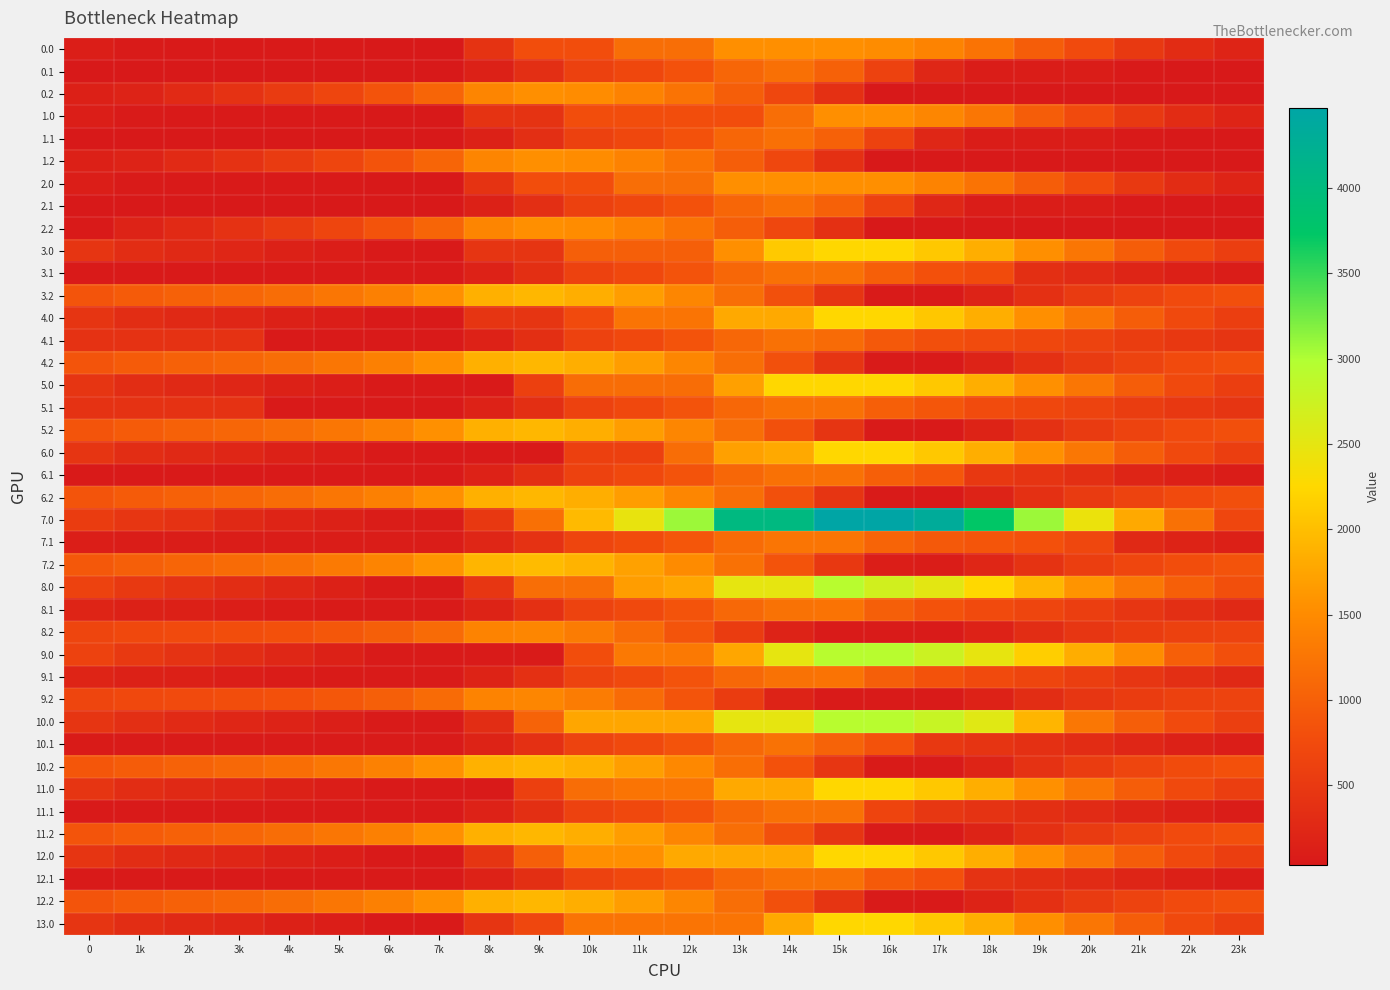

What is the spread (max minus min) of values at 3k?

1092.6